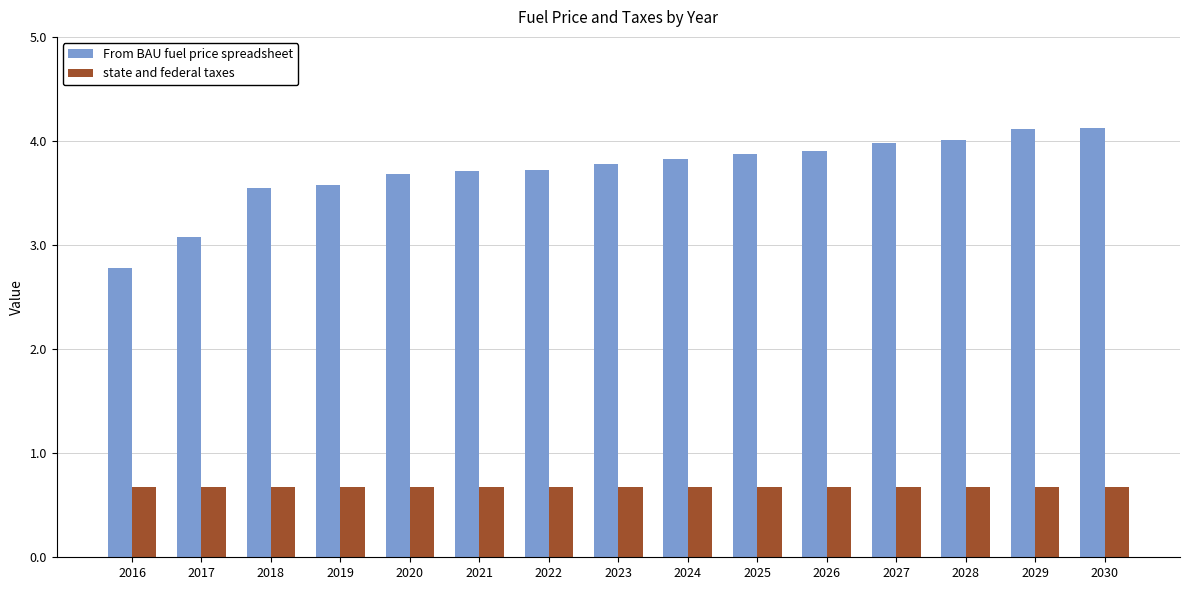

Where does the From BAU fuel price spreadsheet series first go above 3?

2017